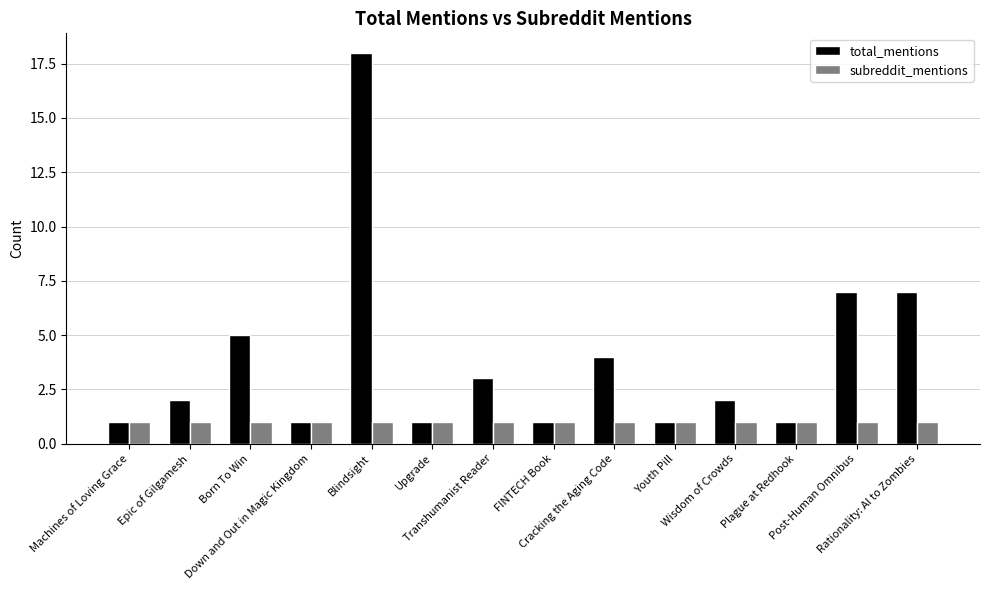

True or false: total_mentions has a value of 2 at Epic of Gilgamesh.

True